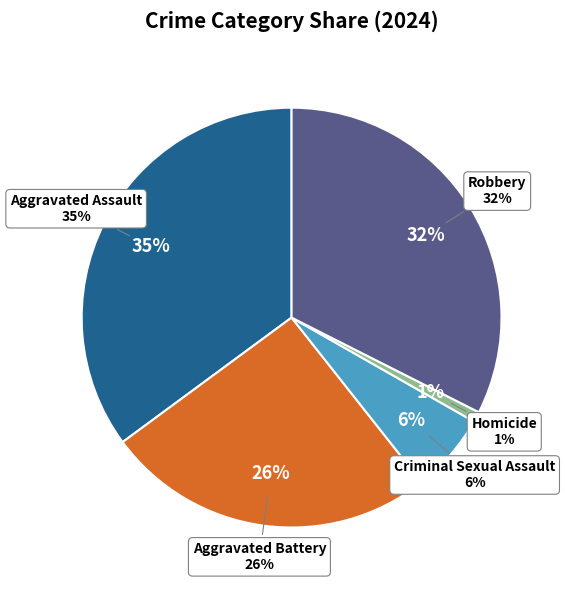

The Criminal Sexual Assault slice represents 13% of the pie. True or false?

False